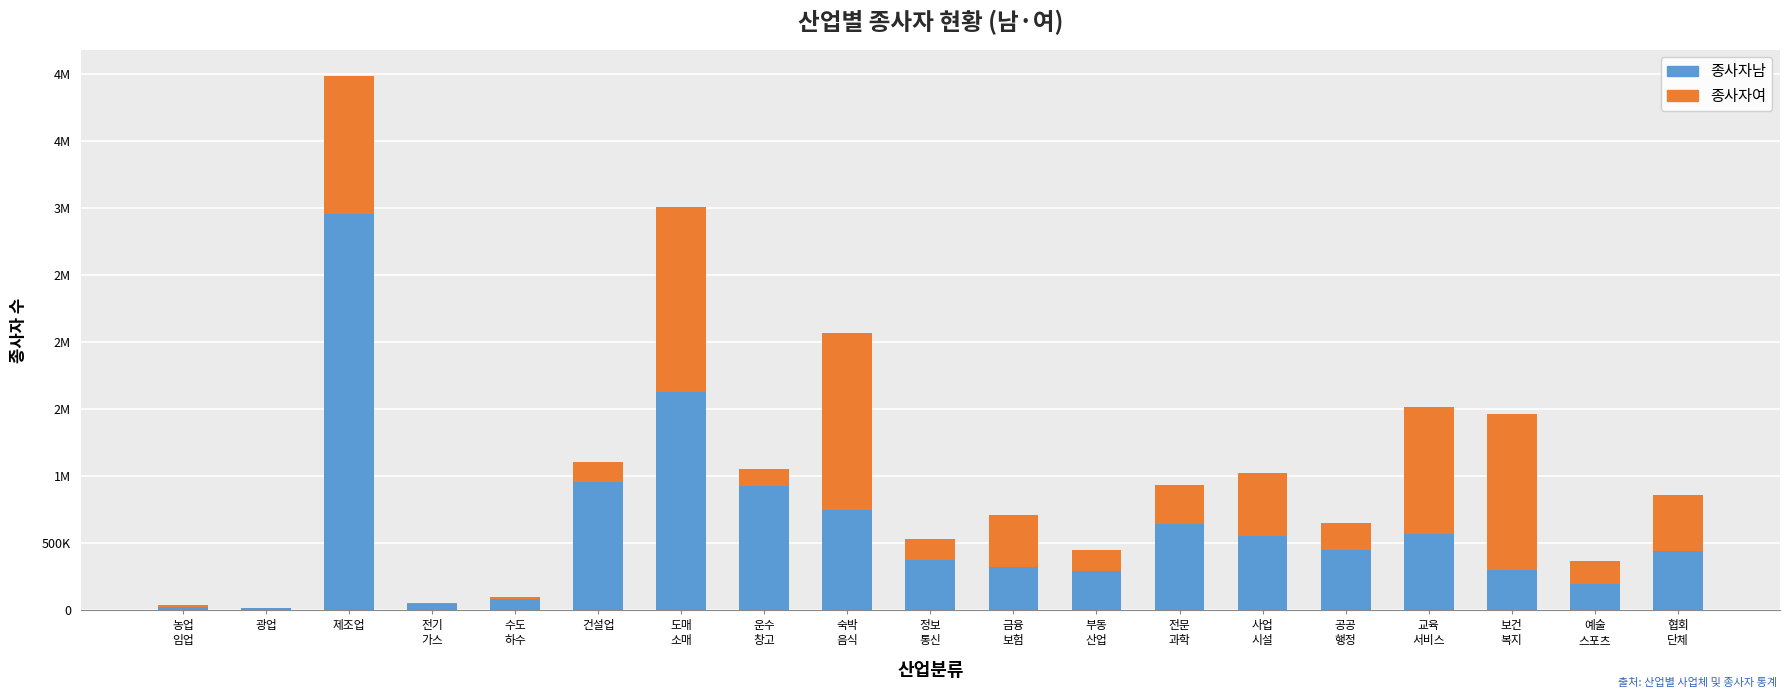

What are all the series names shown in the legend?

종사자남, 종사자여